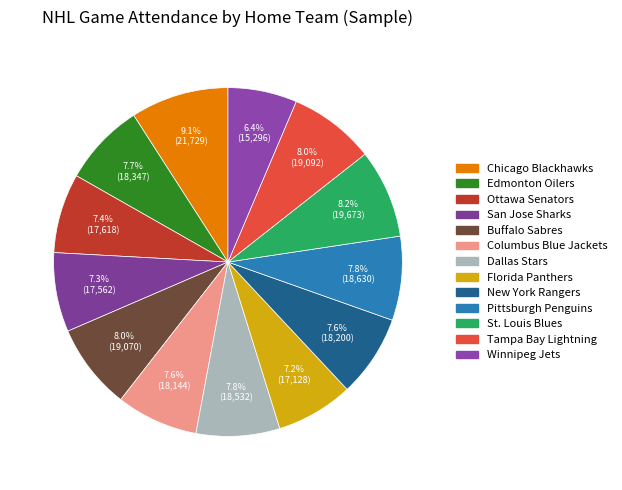

Rank the categories by value from highest to lowest.

Chicago Blackhawks, St. Louis Blues, Tampa Bay Lightning, Buffalo Sabres, Pittsburgh Penguins, Dallas Stars, Edmonton Oilers, New York Rangers, Columbus Blue Jackets, Ottawa Senators, San Jose Sharks, Florida Panthers, Winnipeg Jets